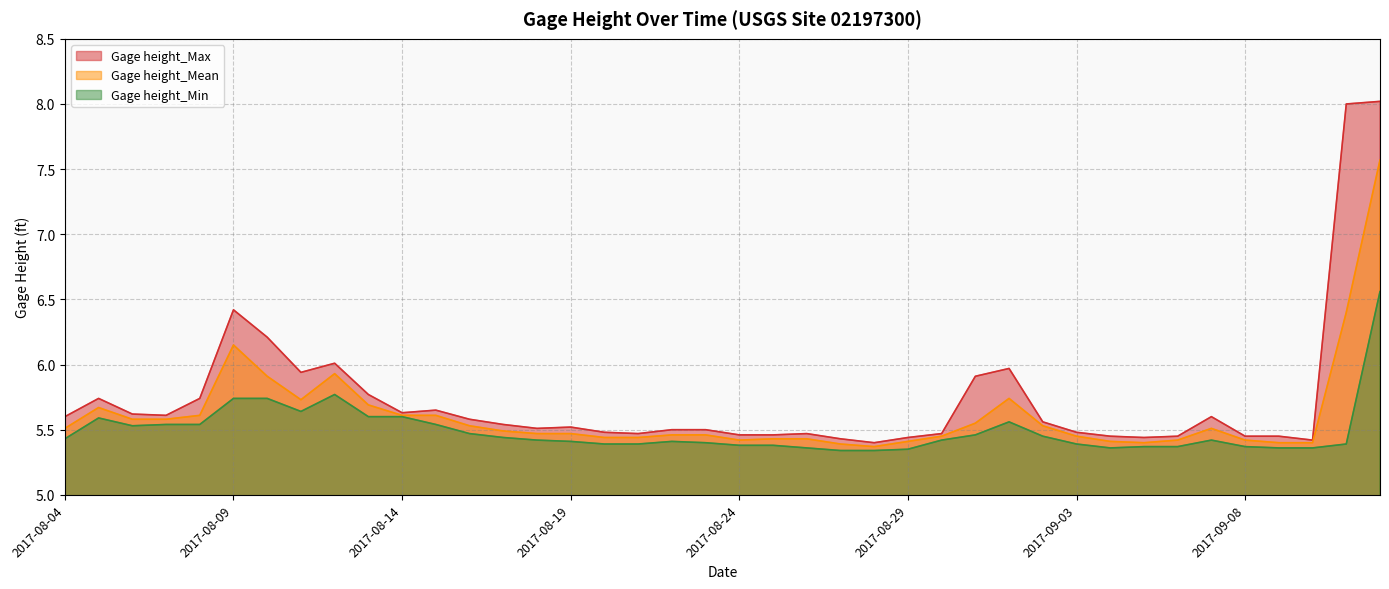

At which category does Gage height_Mean reach its first local valley?

2017-08-11